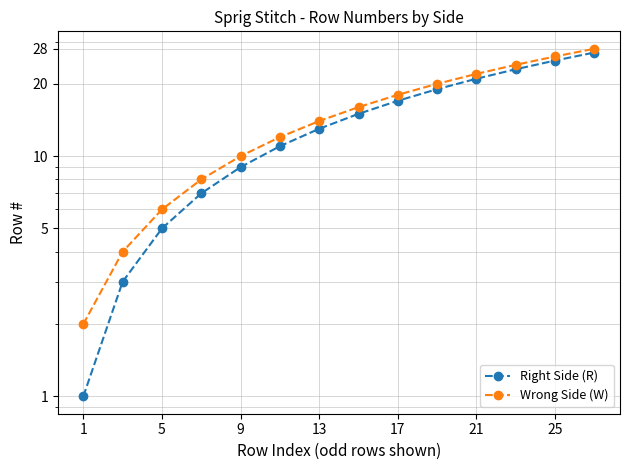

Reading left to right, list all the values displayed in this chart.

Right Side (R): 1	3	5	7	9	11	13	15	17	19	21	23	25	27
Wrong Side (W): 2	4	6	8	10	12	14	16	18	20	22	24	26	28